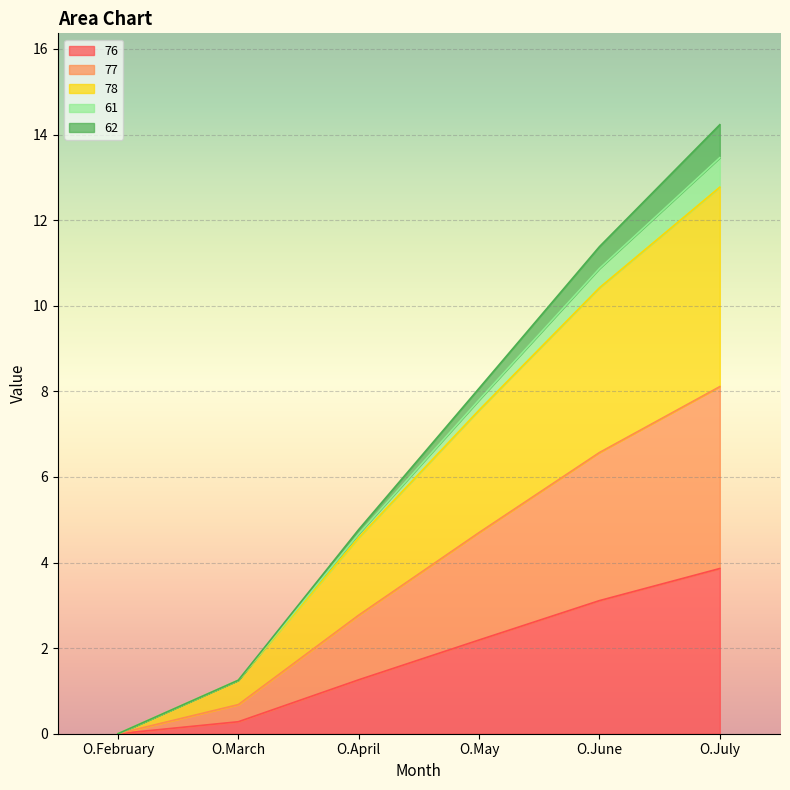

True or false: 77 has more than 2 points higher than both neighbors.

False